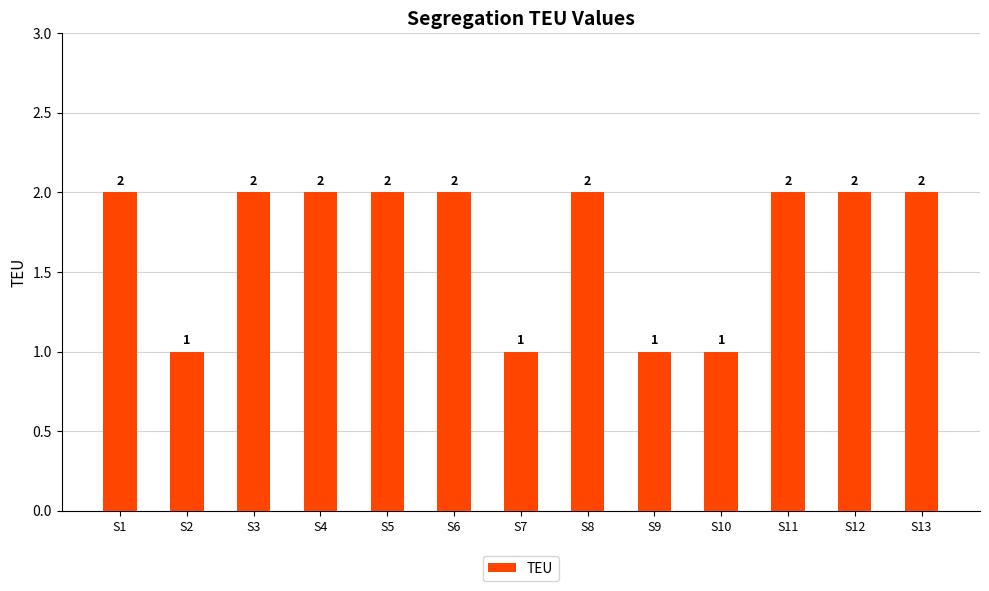

True or false: the data shows 4 at S13.

False